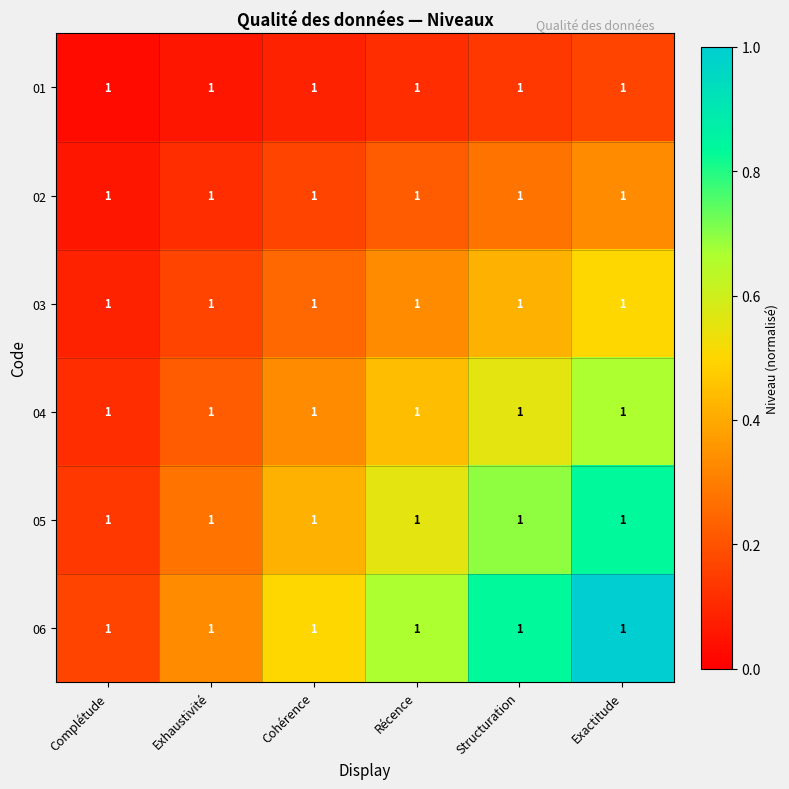

At how many categories does at least one series exceed 0?

6